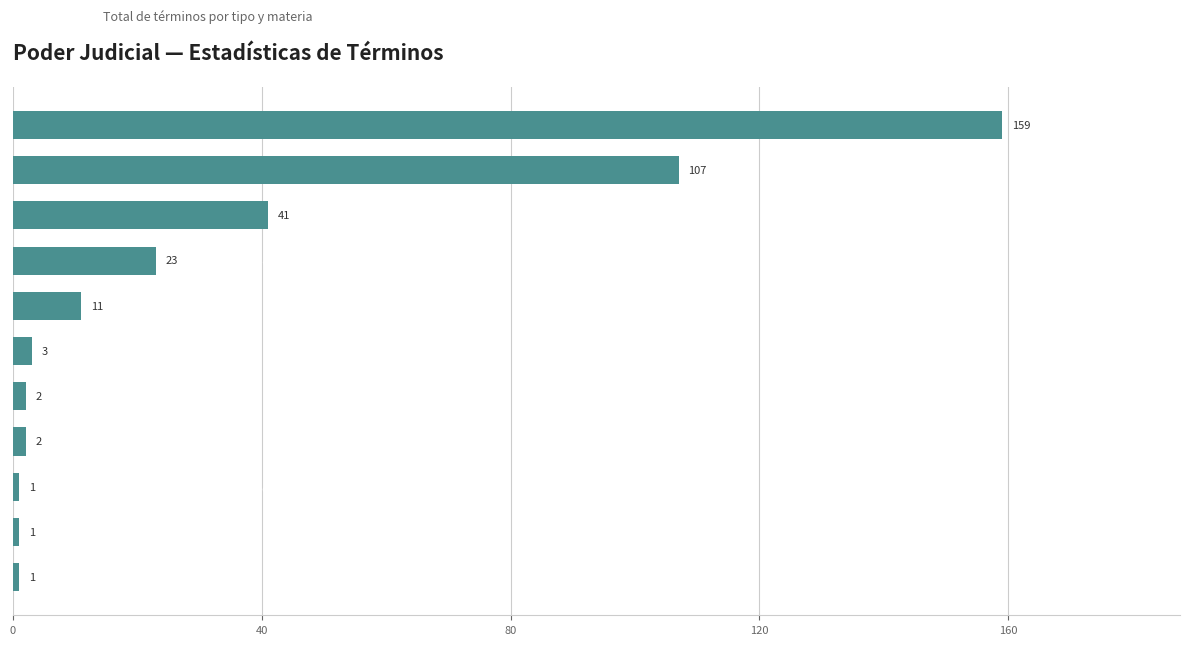

How many data points are less than 3?

5